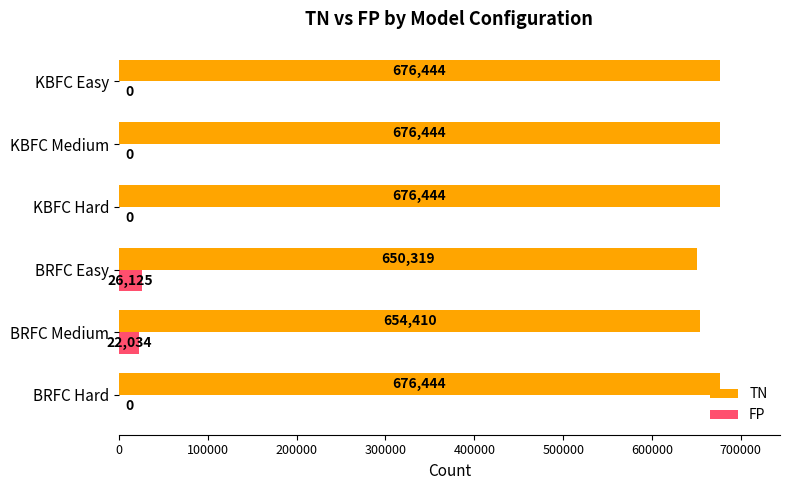

What is the sum of all FP values?

48159